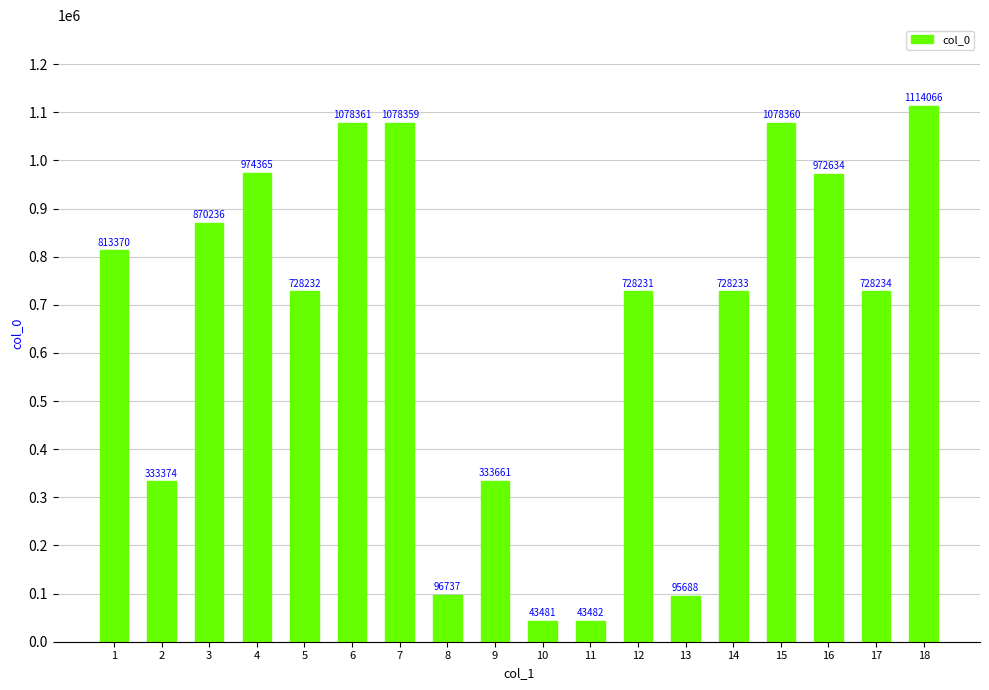

What is the ratio of the value at 9 to the value at 7?

0.3